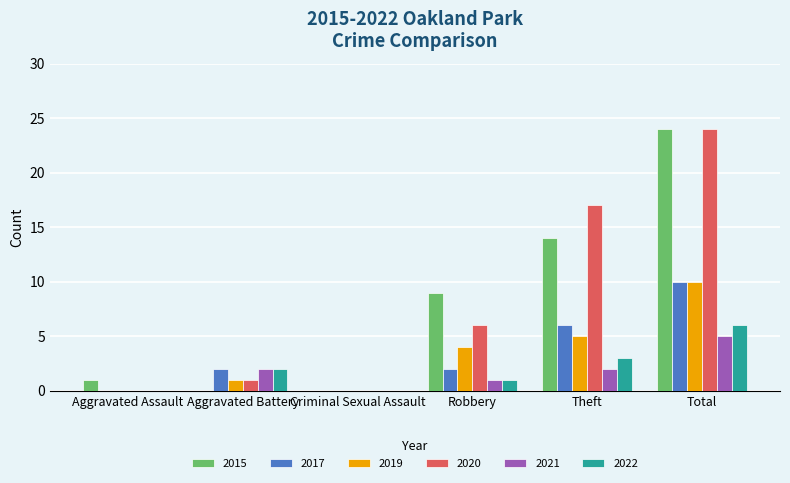

At which category is the sum across all series the highest?

Total